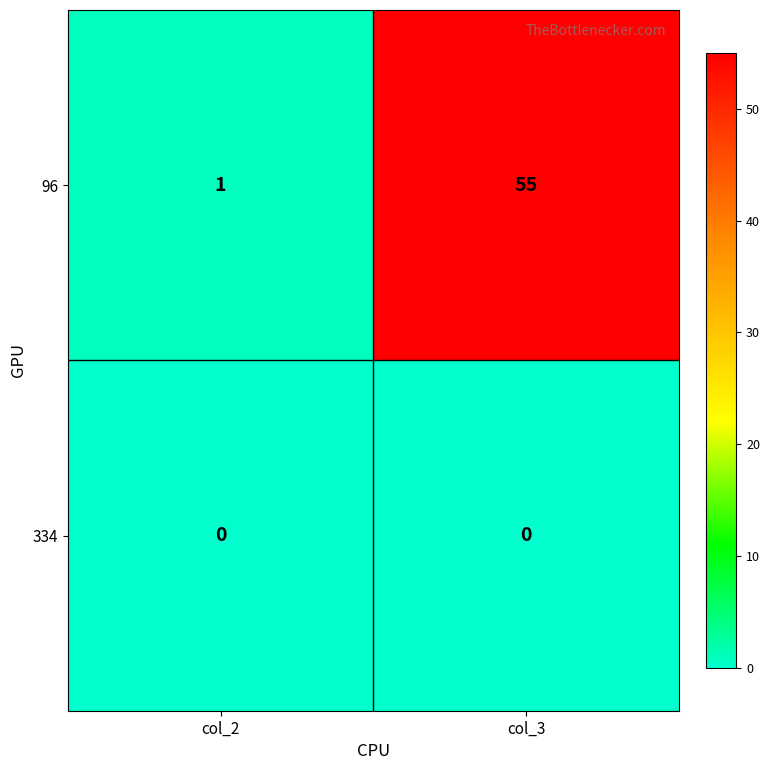

Reading left to right, transcribe all the data shown in this chart.

96: 1	55
334: 0	0